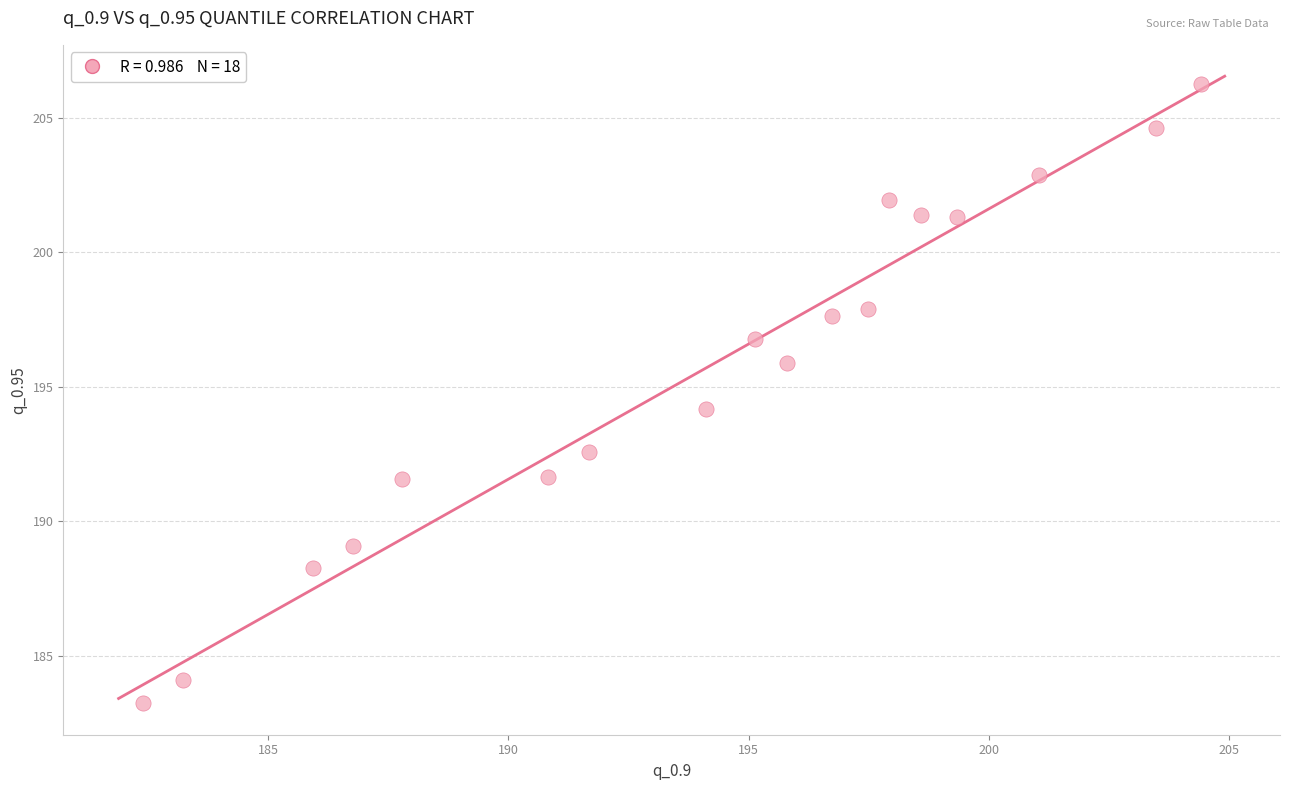

What is the range of Y values (max minus min)?

23.0